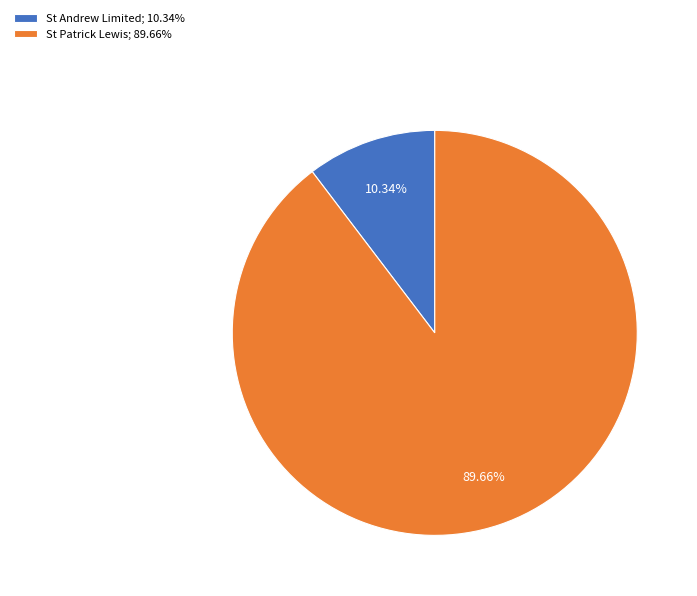

Rank the categories by value from lowest to highest.

St Andrew Limited, St Patrick Lewis